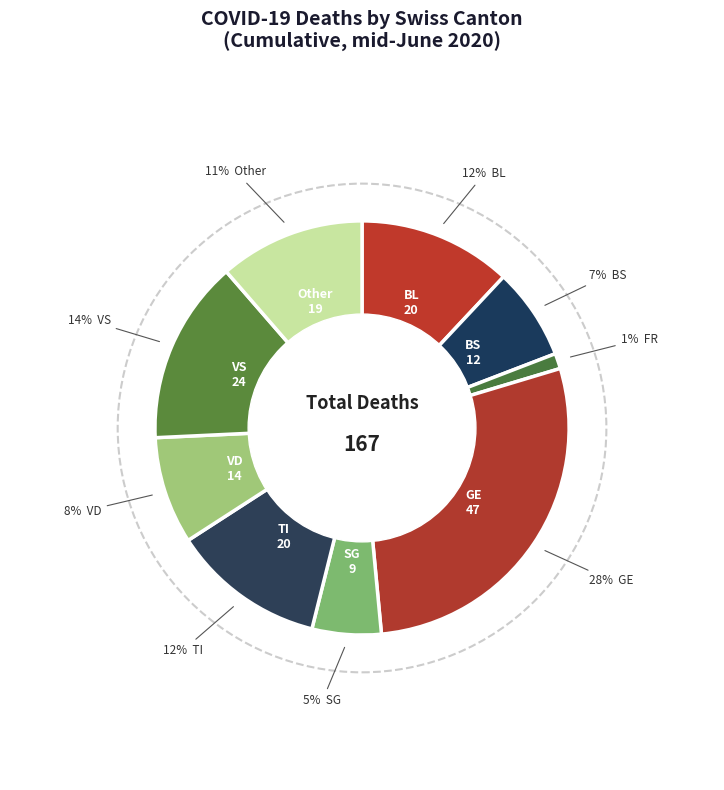

What is the largest slice in the pie chart?

GE